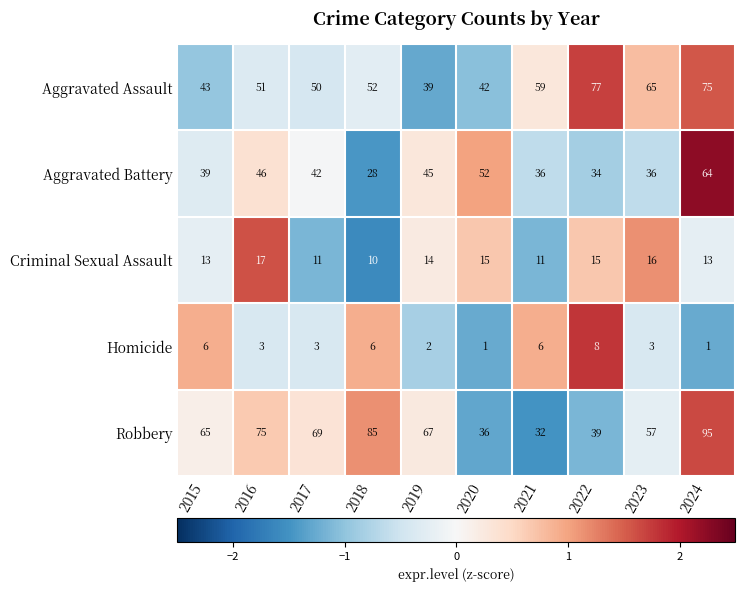

Count the number of data series in this chart.

5